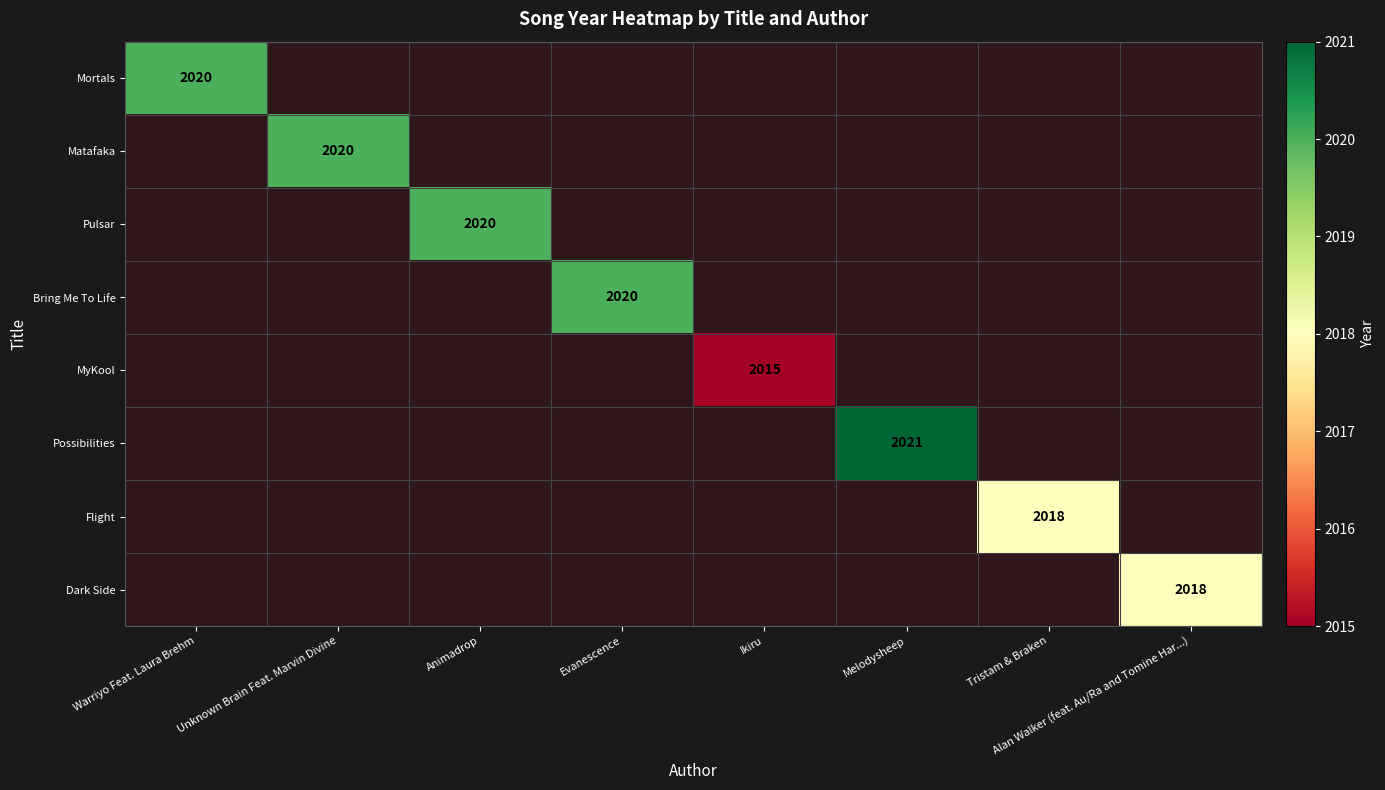

Which label corresponds to the smallest value in the chart?

Ikiru